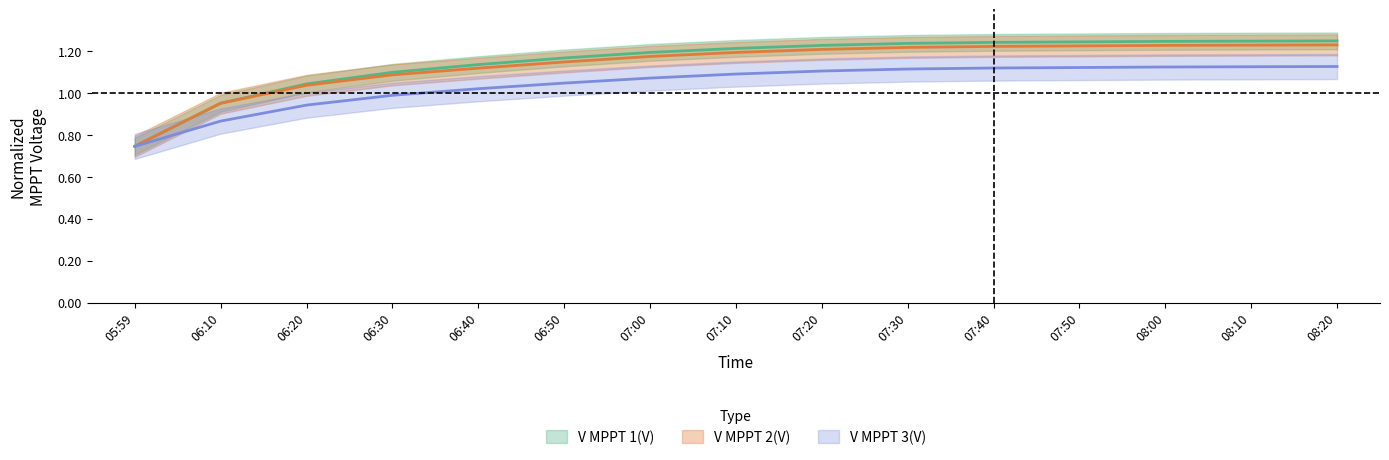

The V MPPT 3(V) series shows 1.1 at 08:10. True or false?

True